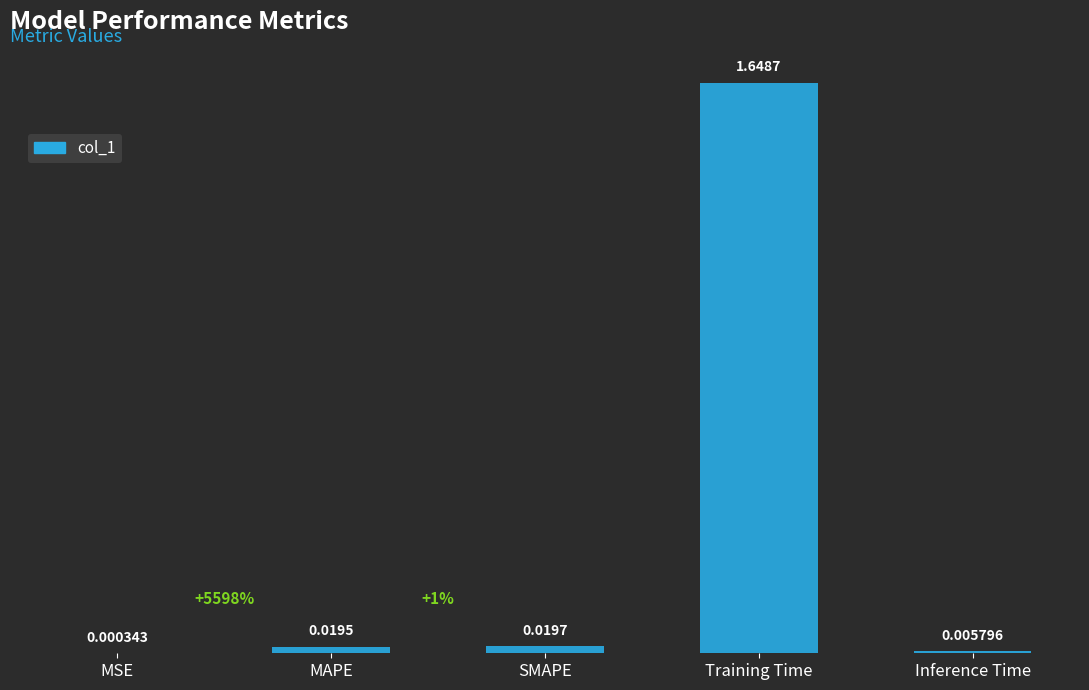

Which label corresponds to the largest value in the chart?

Training Time